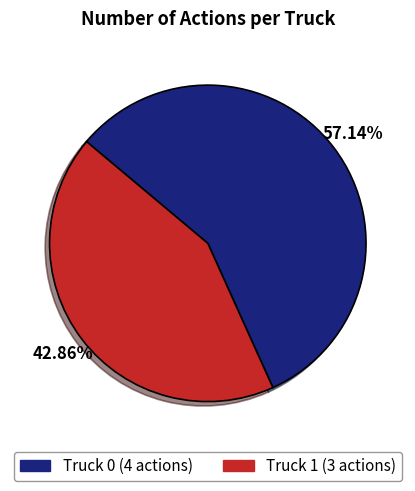

Count the number of slices in the pie.

2